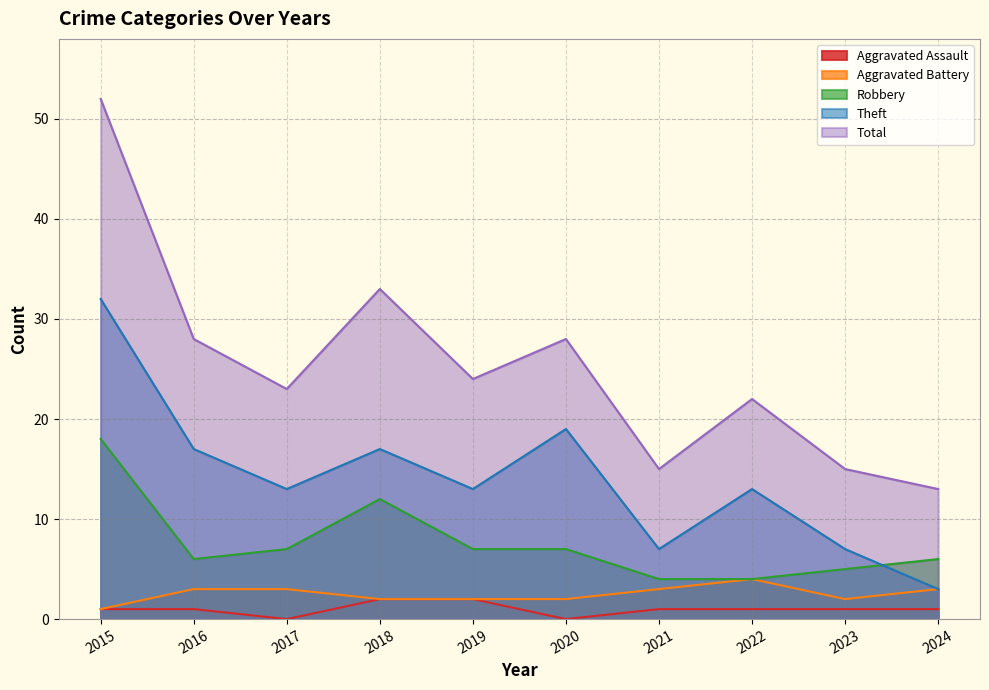

Does the chart display data point markers on the line(s)?

No